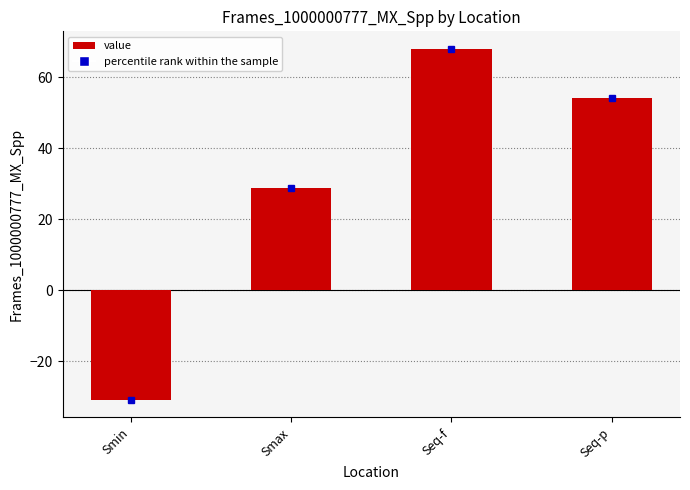

What position from the left is Smax?

2